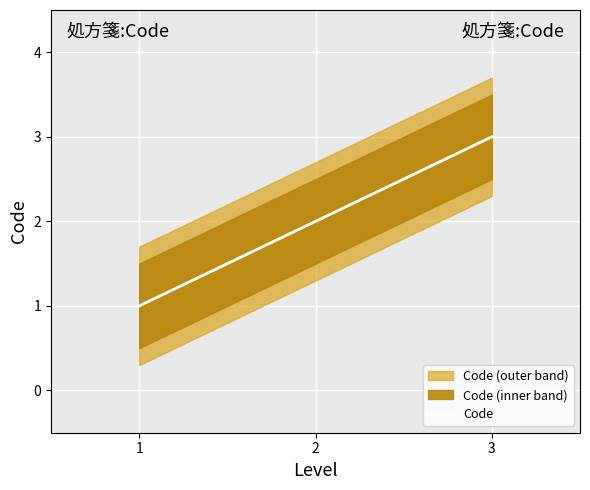

Is this an area chart (filled region under the line)?

No